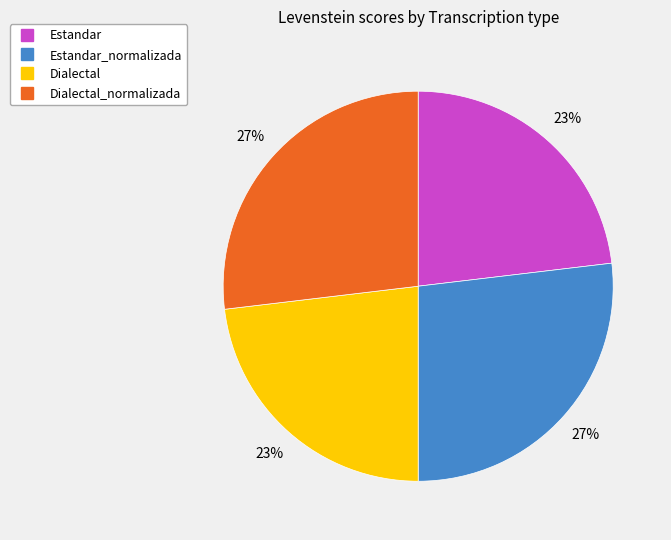

How many slices are in this pie chart?

4